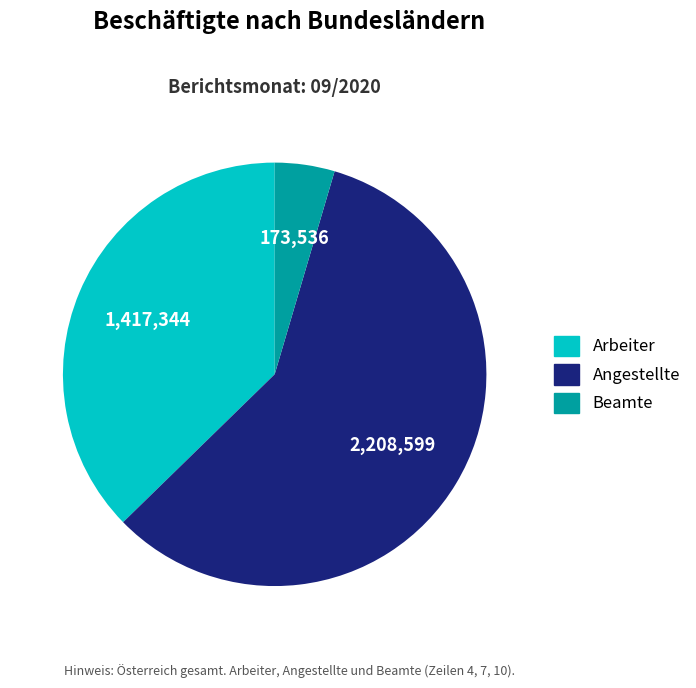

Approximately how many times larger is the value at Beamte compared to Arbeiter?

0.1